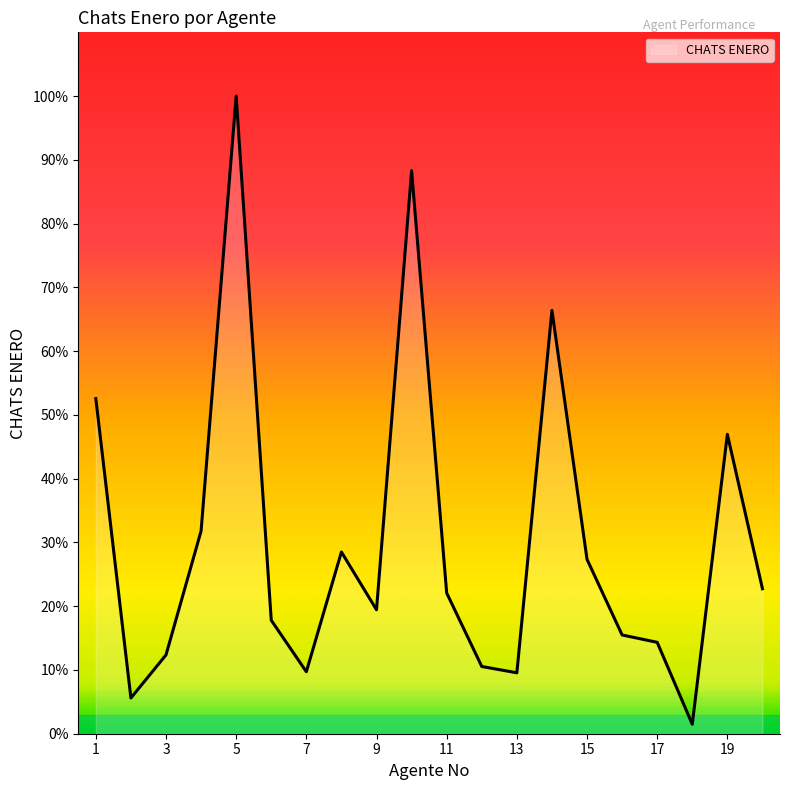

Does the chart have visible grid lines?

No